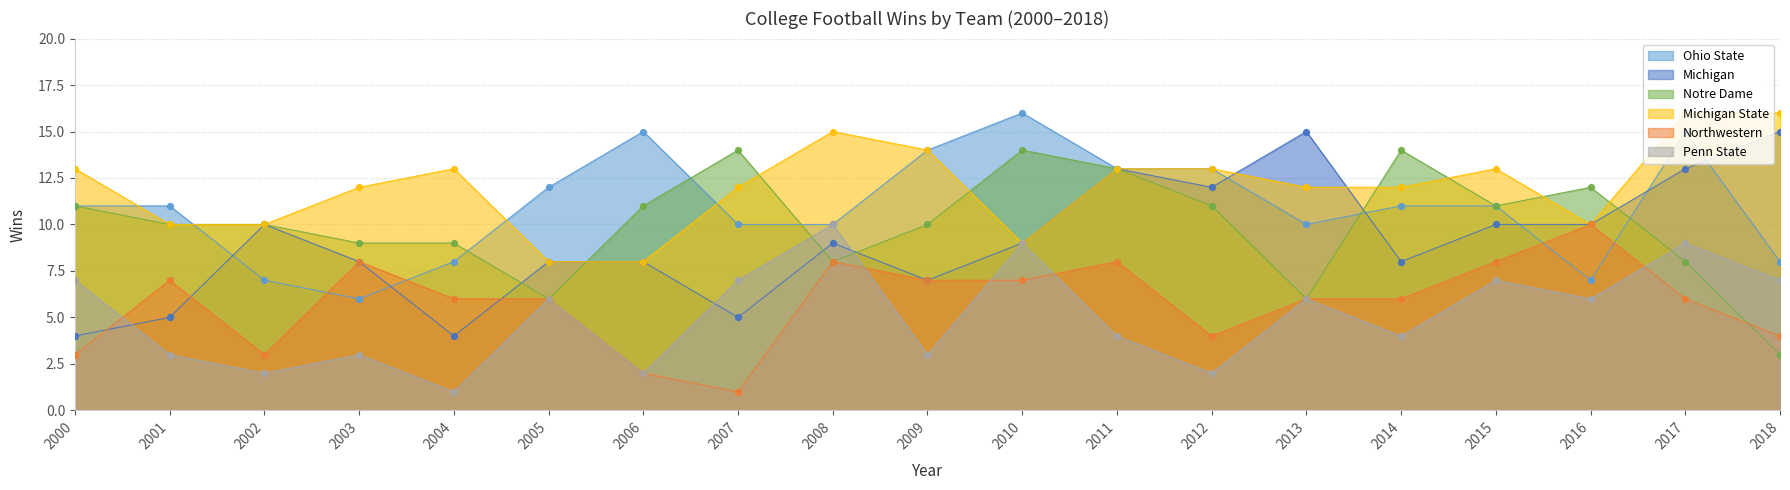

Which series reaches the maximum Y coordinate?

Ohio State